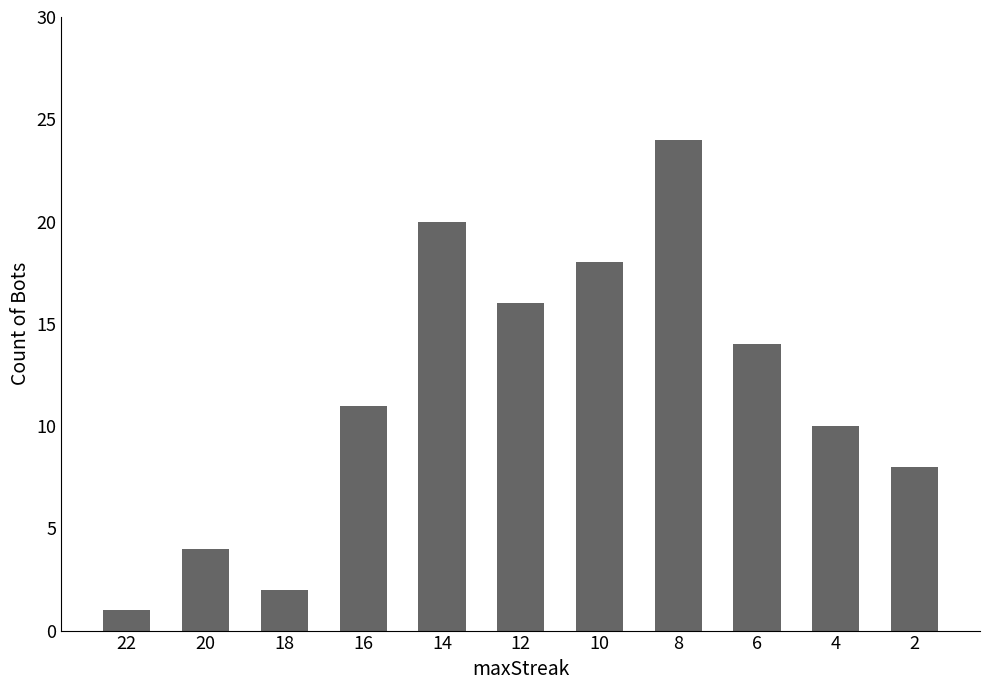

Which category has the highest value across all series?

8